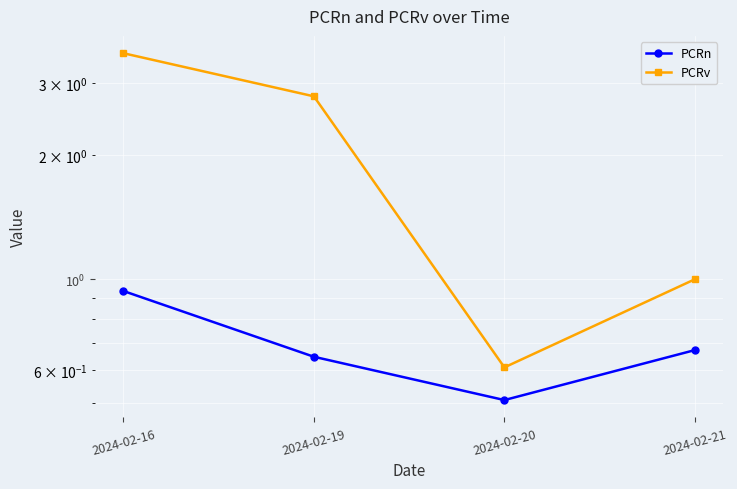

In PCRn, how many points are lower than both neighbors (excluding endpoints)?

1